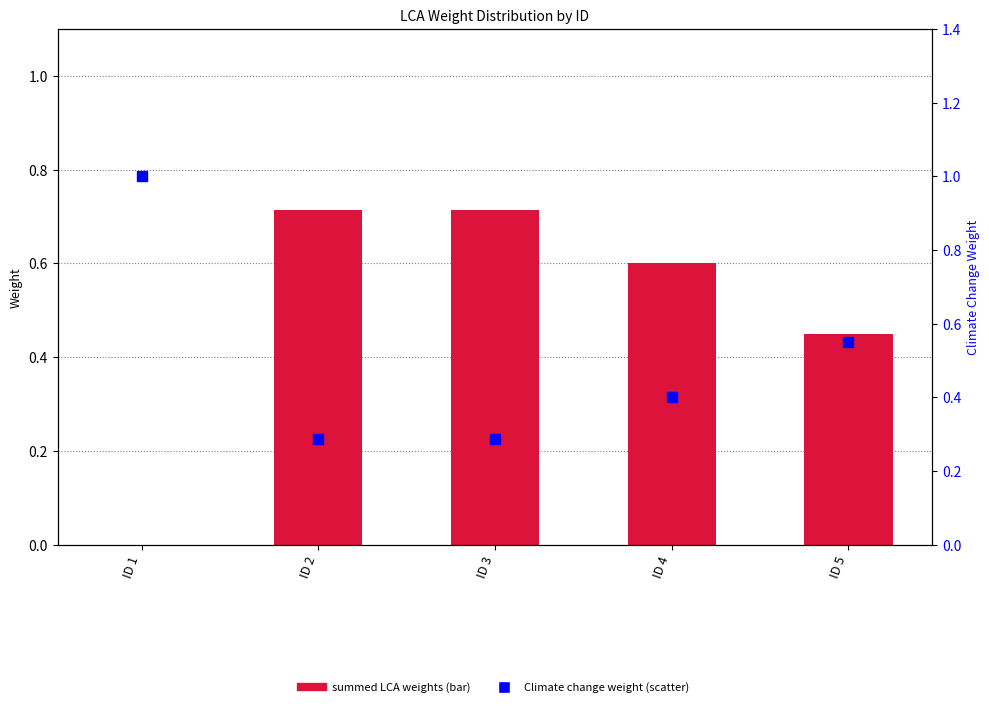

What are all the series names shown in the legend?

summed LCA weights, Climate change weight